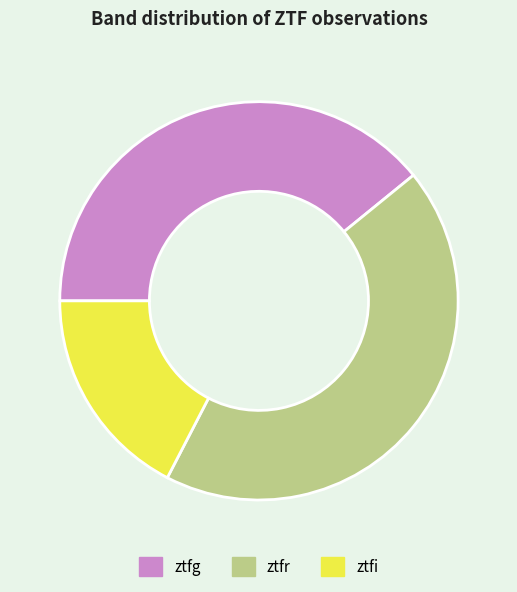

Does ztfr represent more than half of the total?

No